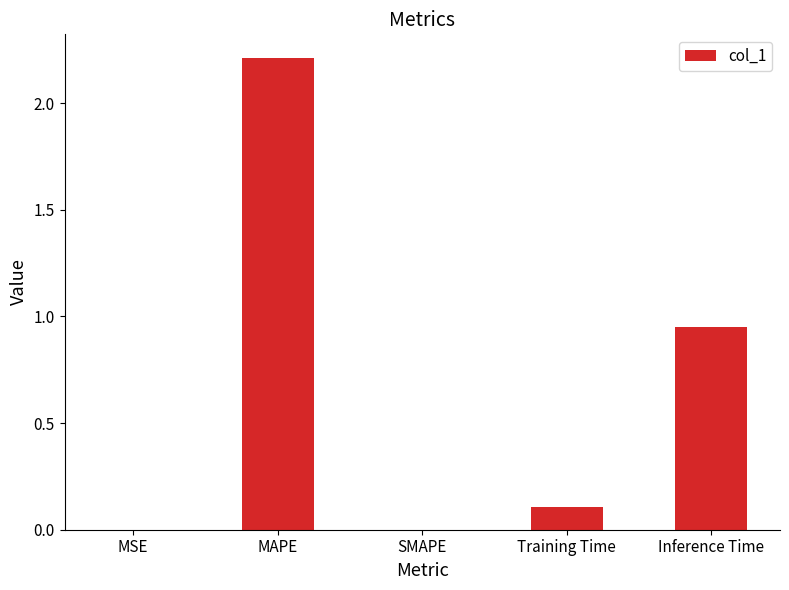

Does the chart contain stacked bars?

No